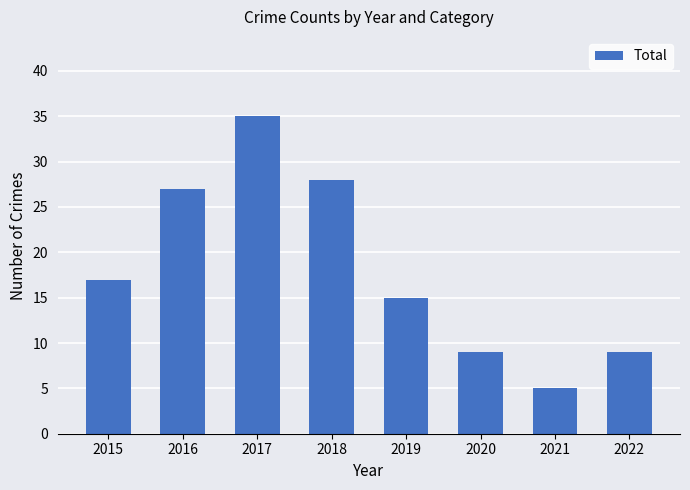

Are the bars horizontal?

No